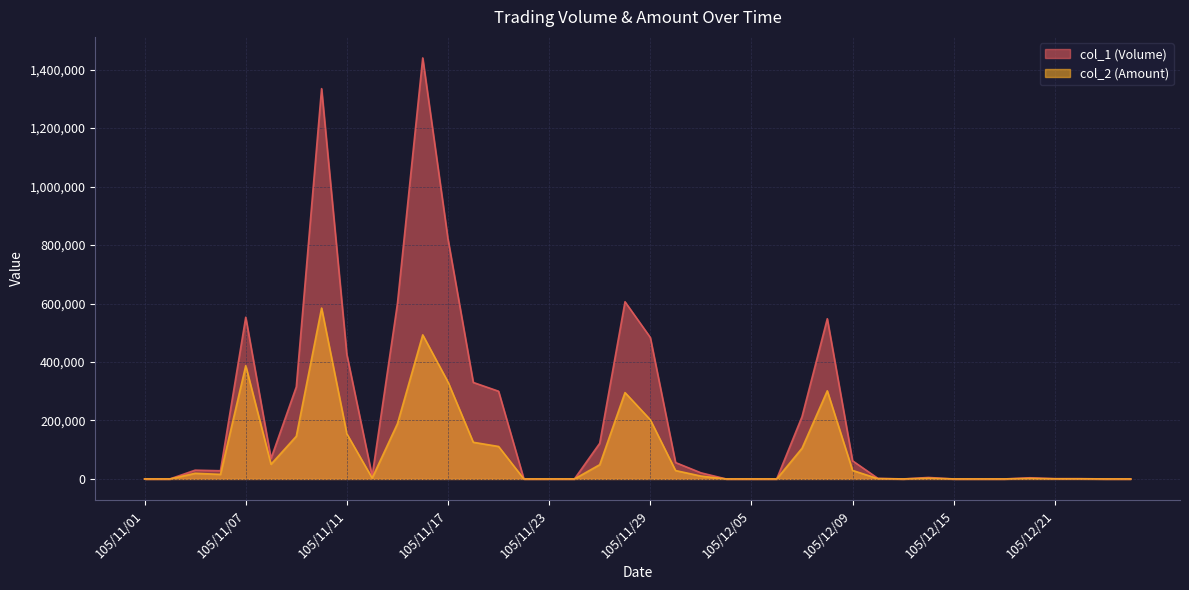

Rank the series by their maximum value, from lowest to highest.

col_2 (Amount), col_1 (Volume)